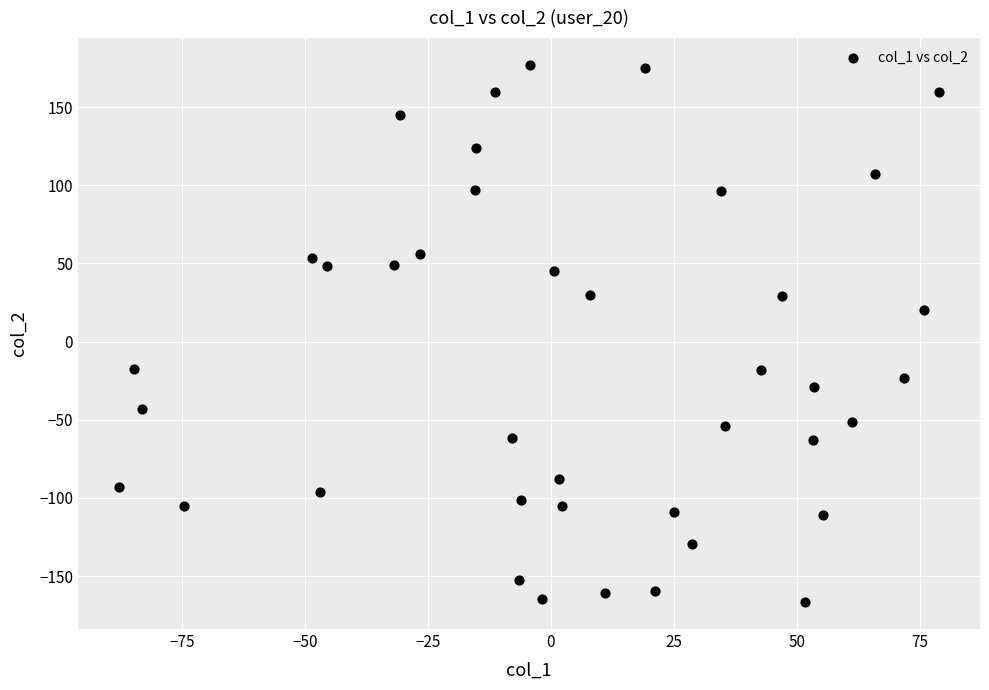

What is the range of Y values (max minus min)?

343.7